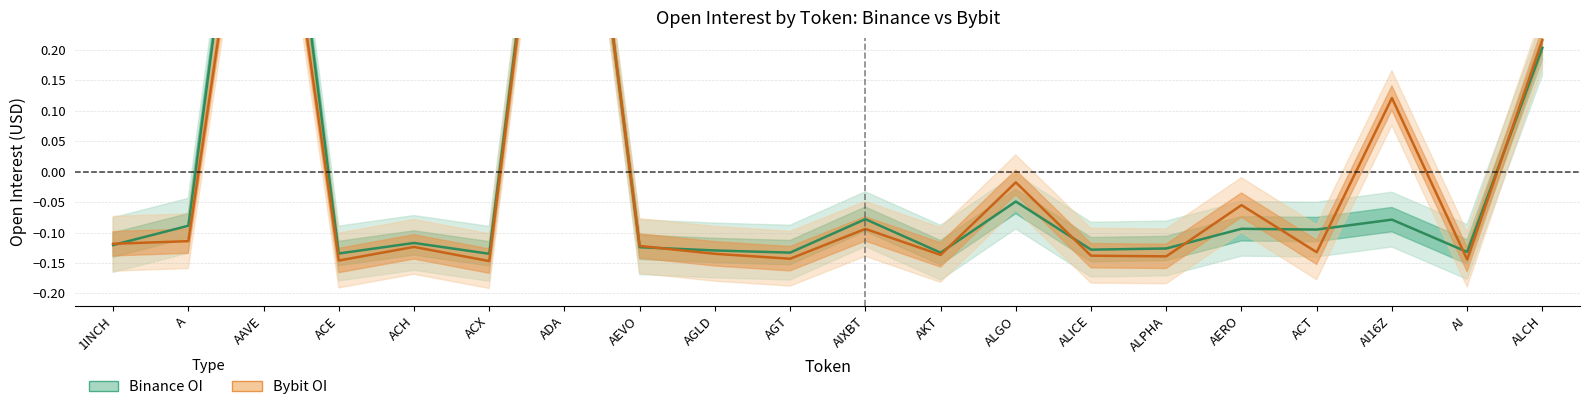

What is the difference between the maximum and minimum values in the Binance OI series?

1.0